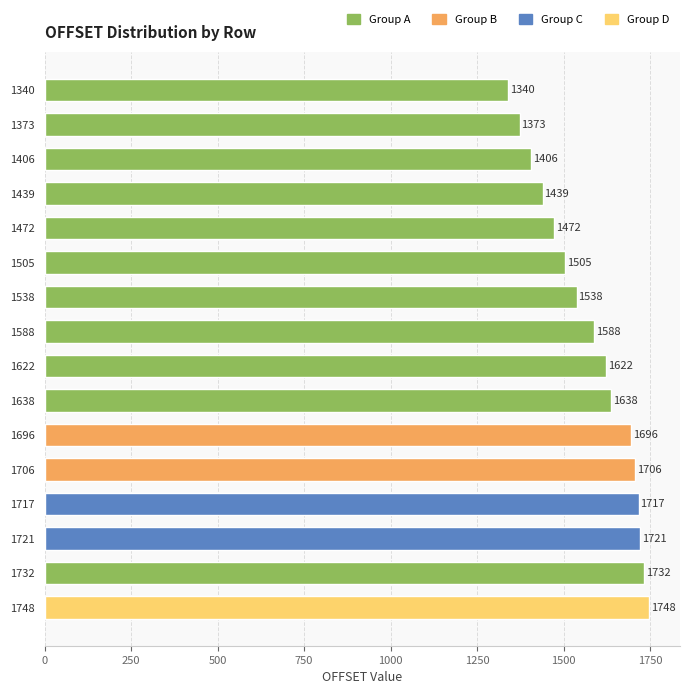

The value at 1721 is 950. True or false?

False